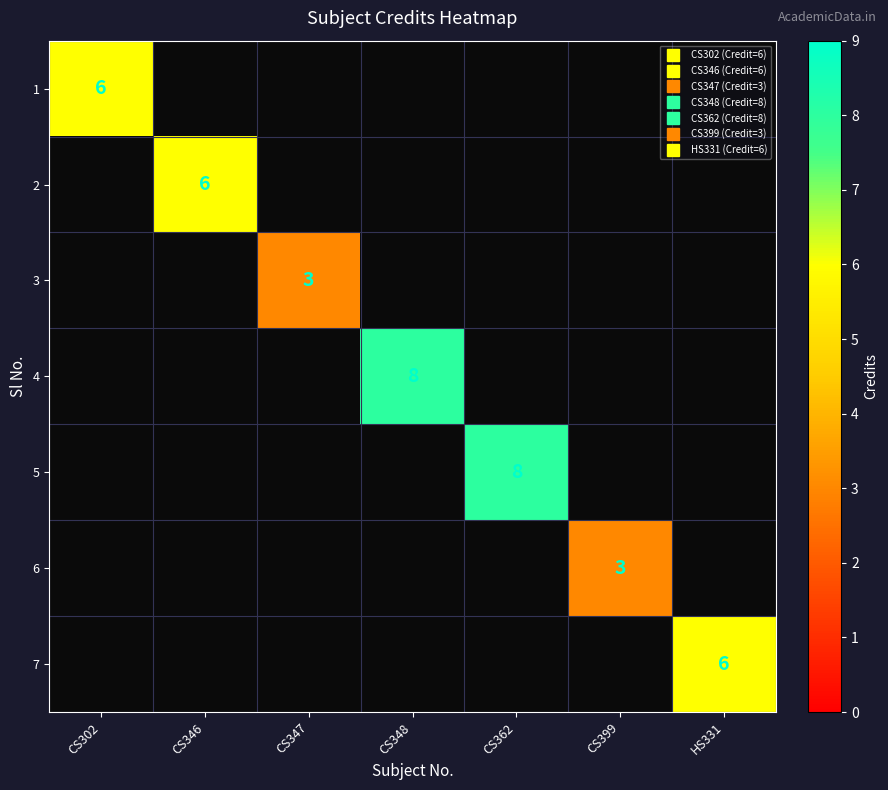

At which label does 3 reach its minimum?

CS302